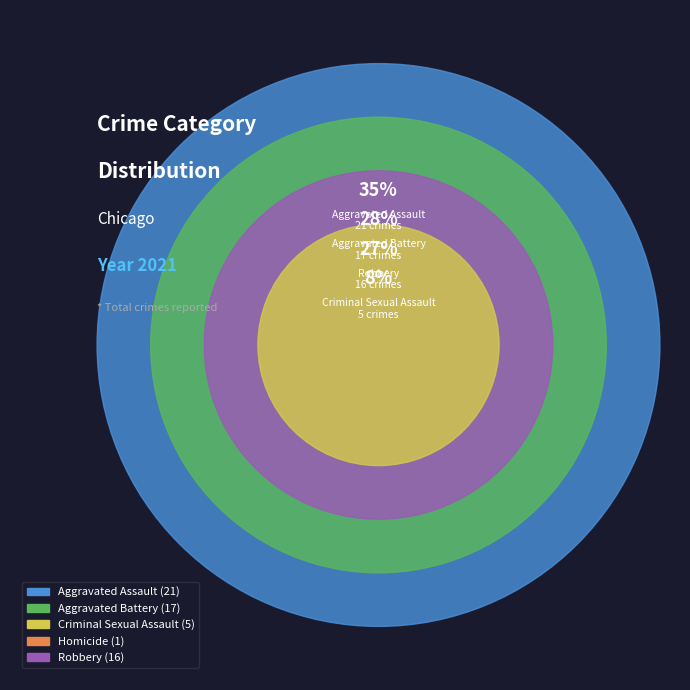

What portion of the pie excludes Criminal Sexual Assault?

91.7%